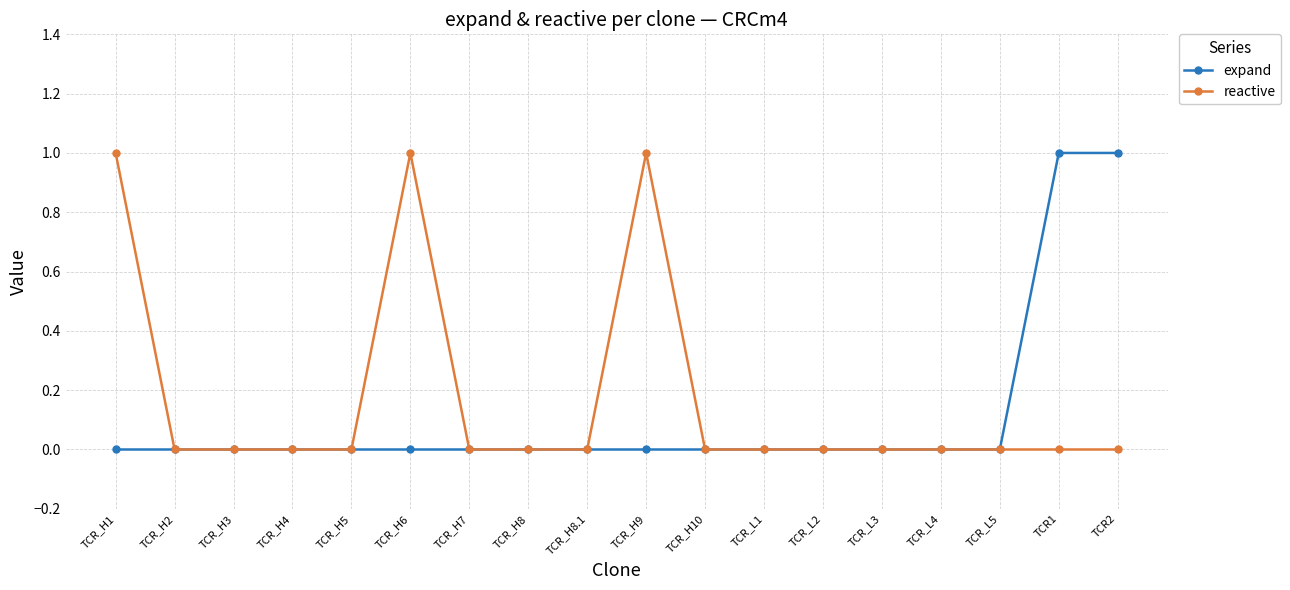

What position from the right is TCR_H6?

13